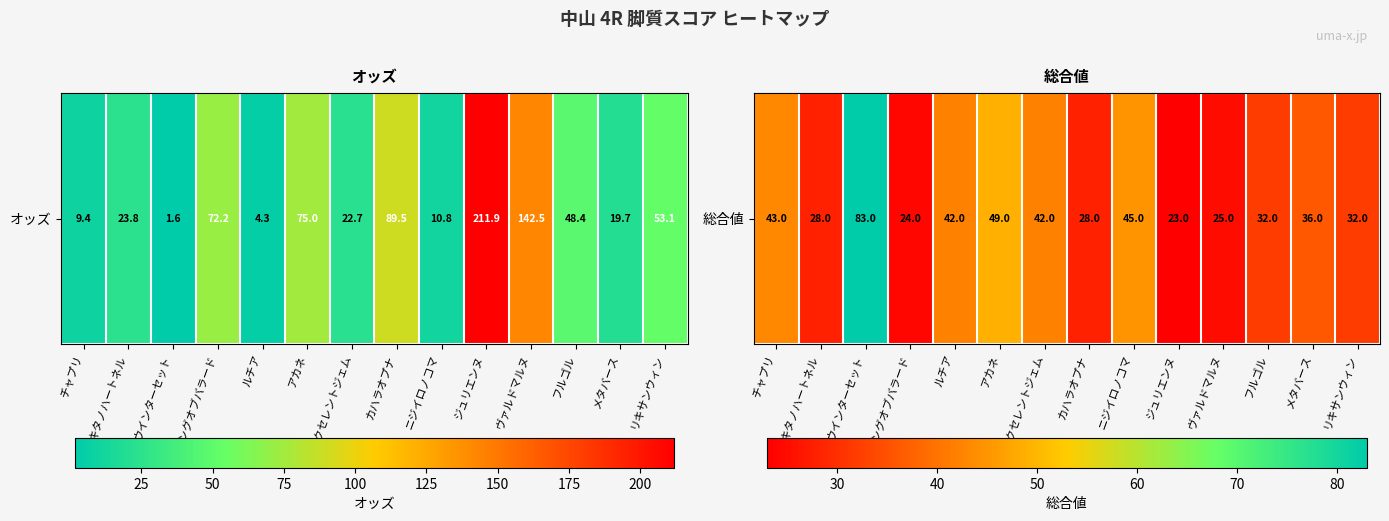

What is the greatest value displayed?

83